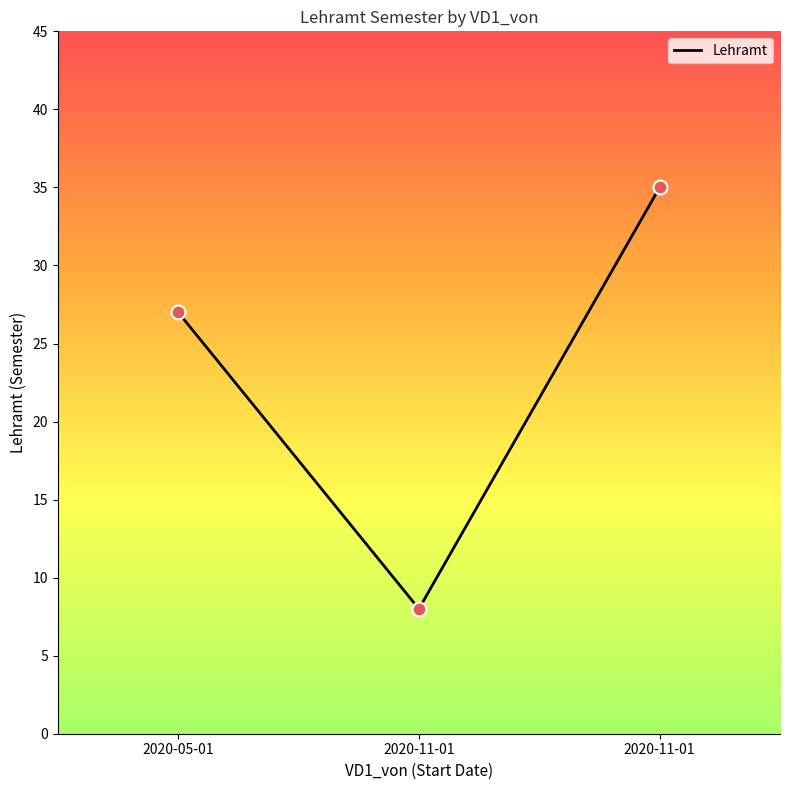

Between 2020-11-01 and 2020-11-01, which is larger?

2020-11-01